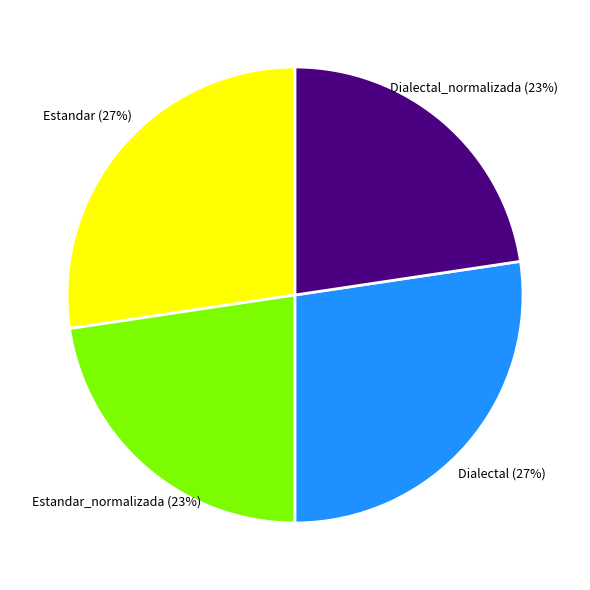

What percentage is the Estandar slice, to the nearest percent?

27%